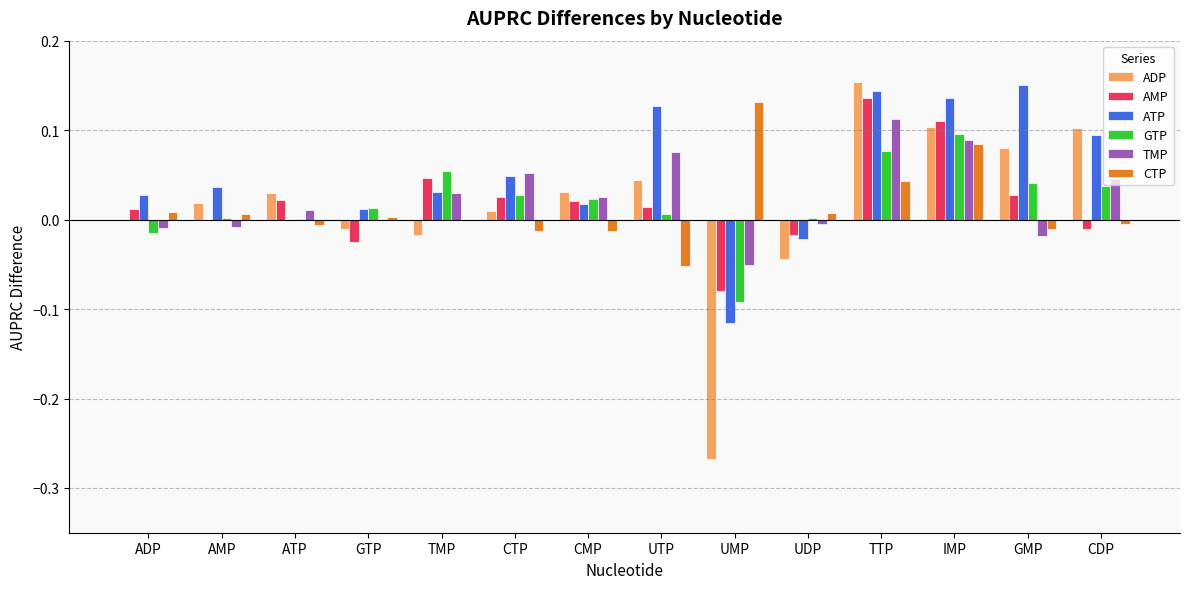

At which label does CTP reach its peak?

UMP